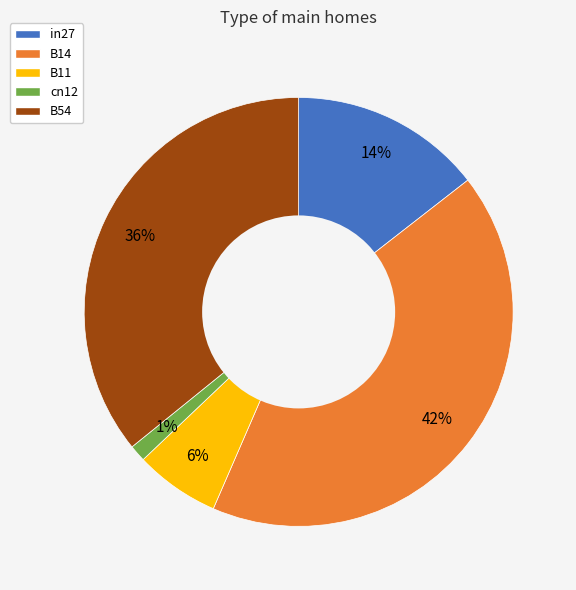

What is the largest slice in the pie chart?

B14